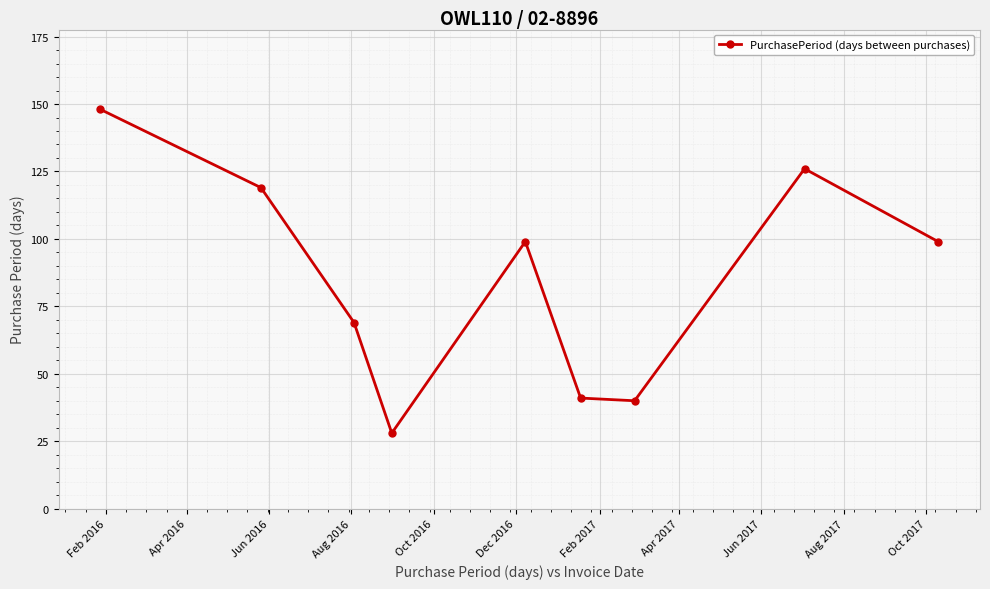

What is the maximum value shown in the chart?

148